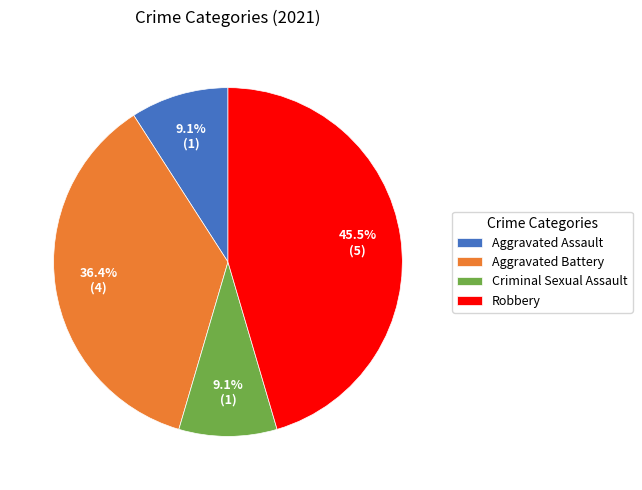

Does Aggravated Battery account for over 50% of the chart?

No